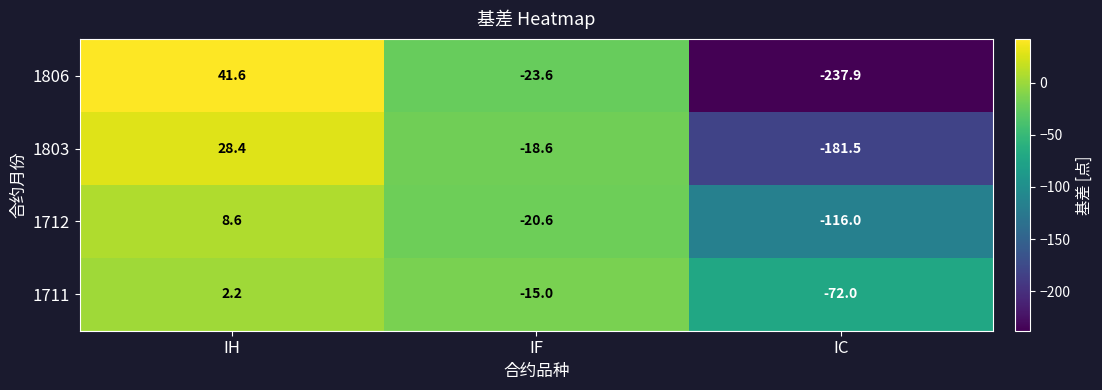

What is the sum of the 1711 values at IF and IC?

-87.0